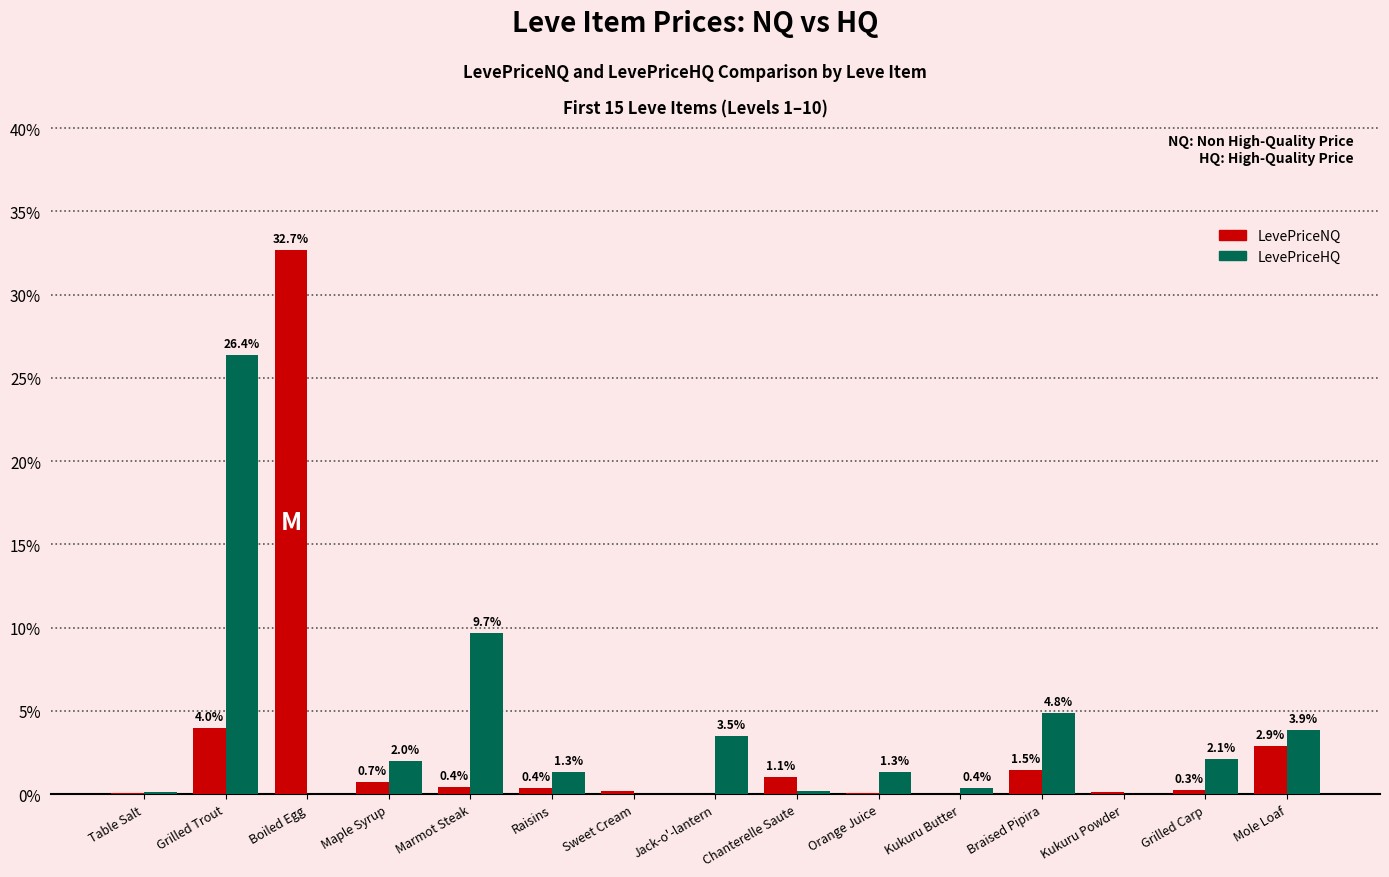

What value does the LevePriceHQ series have at Kukuru Butter?

0.4